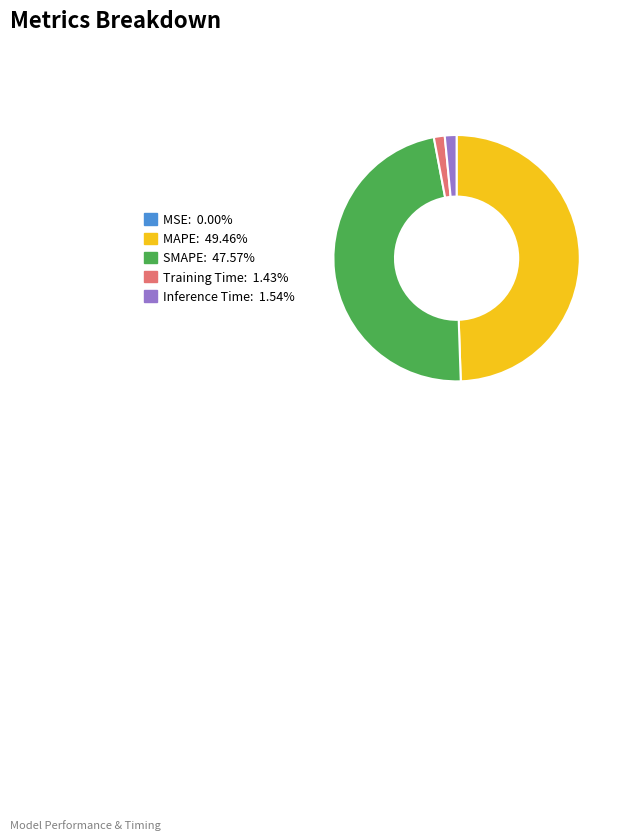

Is there any slice that represents more than half of the pie?

No